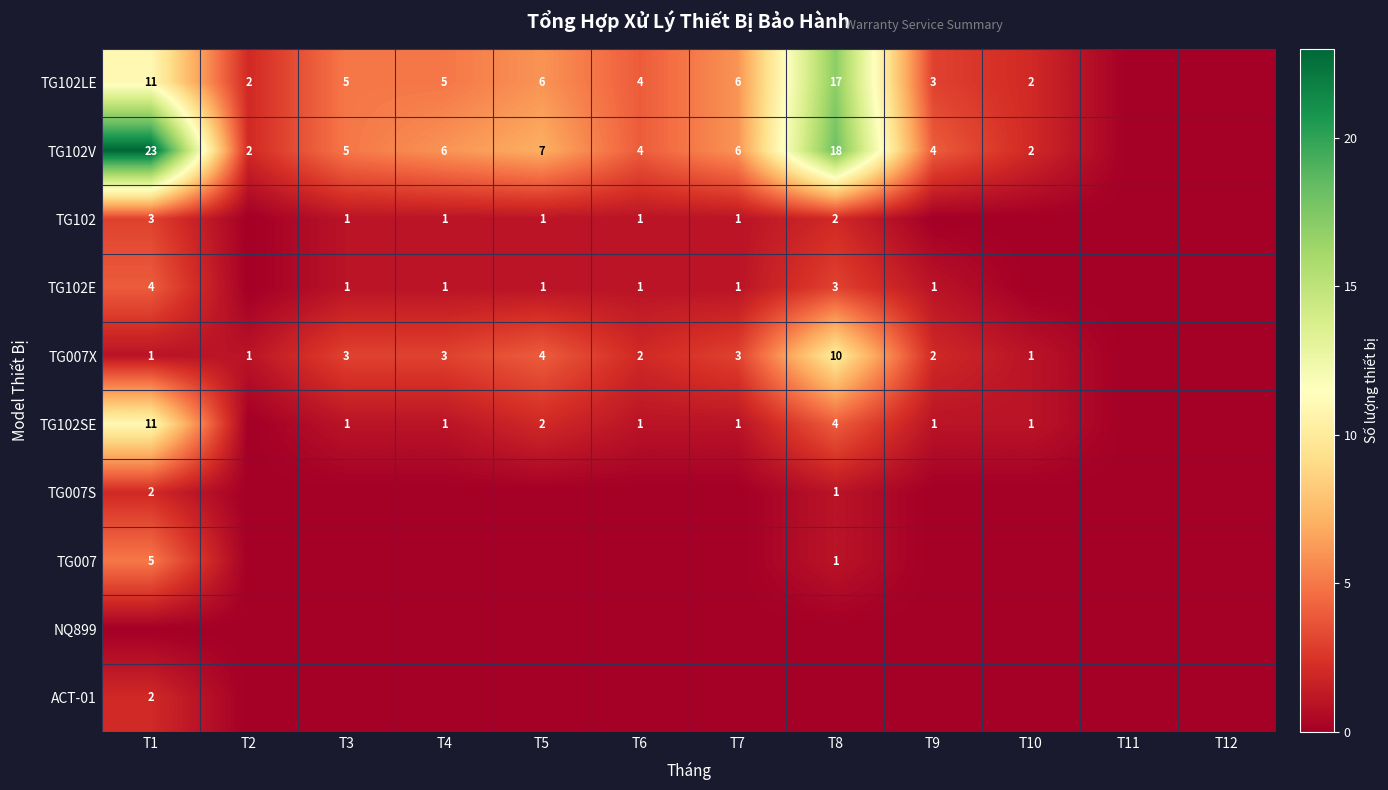

True or false: TG102V has a value of 6 at T4.

True